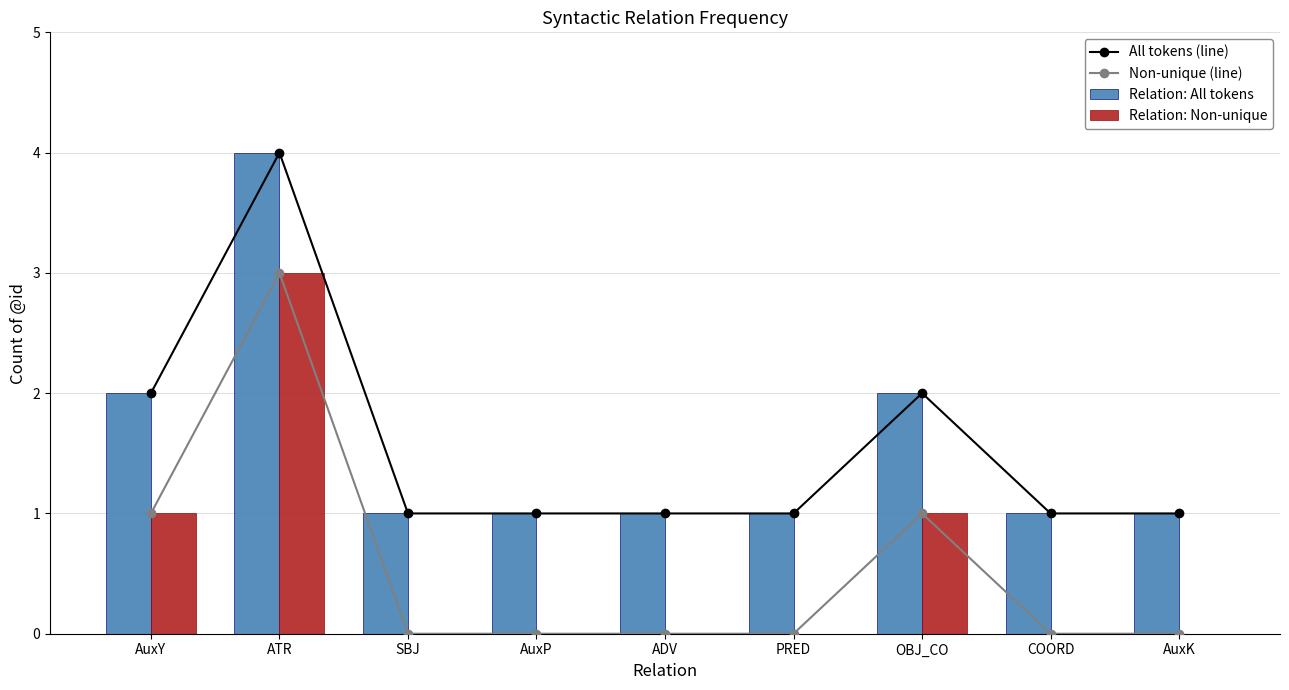

Which has a higher value, SBJ or COORD?

SBJ